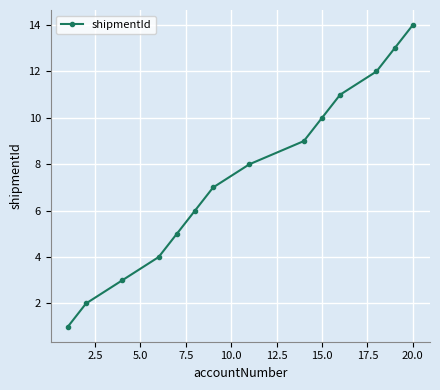

Reading right to left, transcribe all the data shown in this chart.

14	13	12	11	10	9	8	7	6	5	4	3	2	1